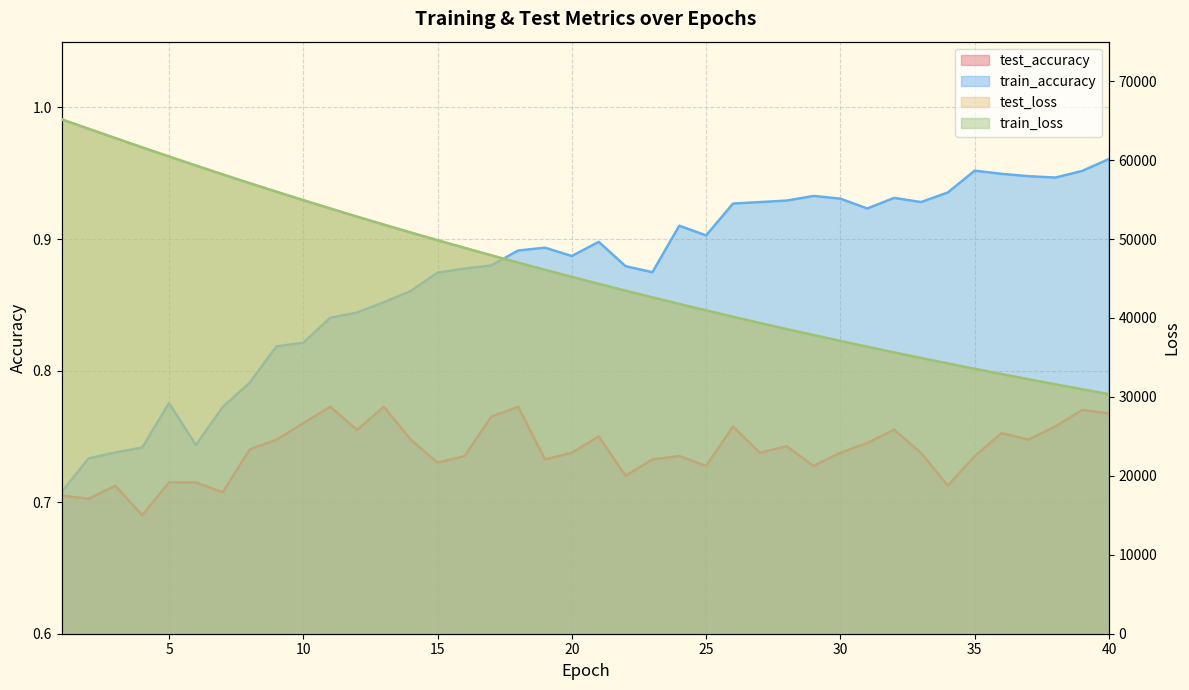

What is the spread (max minus min) of values at 15?

49839.3